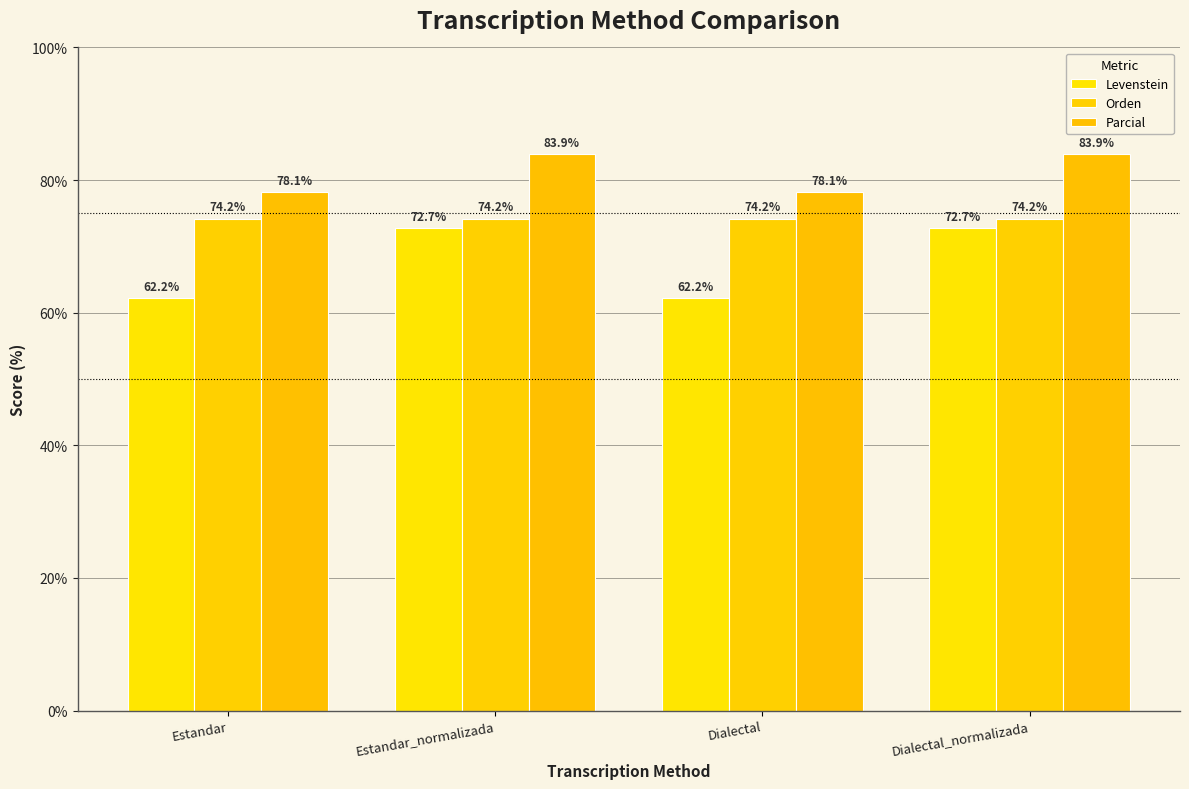

Which series has the widest spread of values?

Levenstein